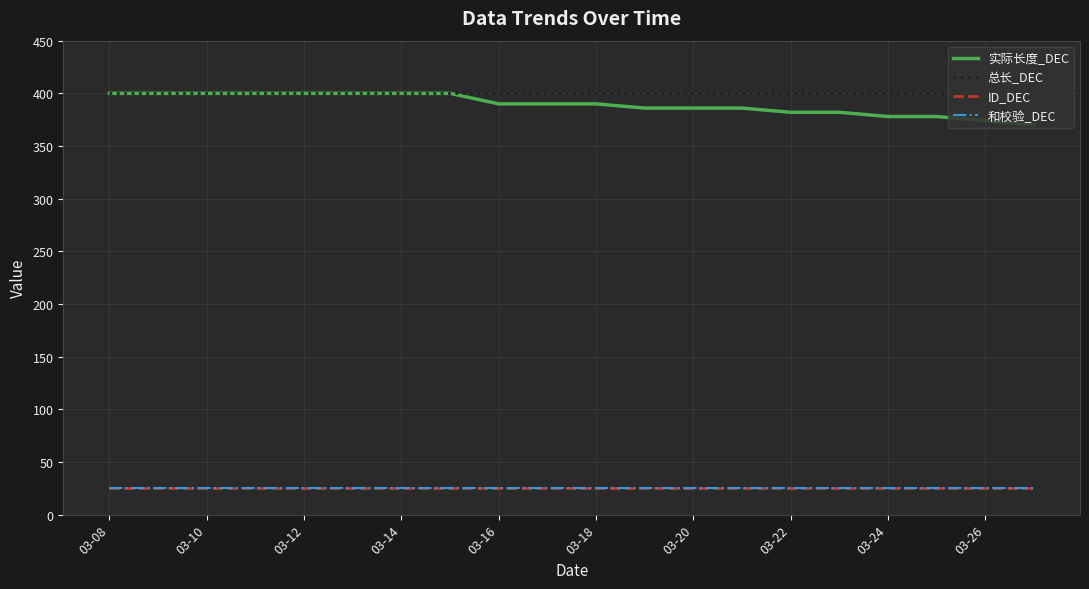

True or false: 总长_DEC and 实际长度_DEC cross at least once.

False